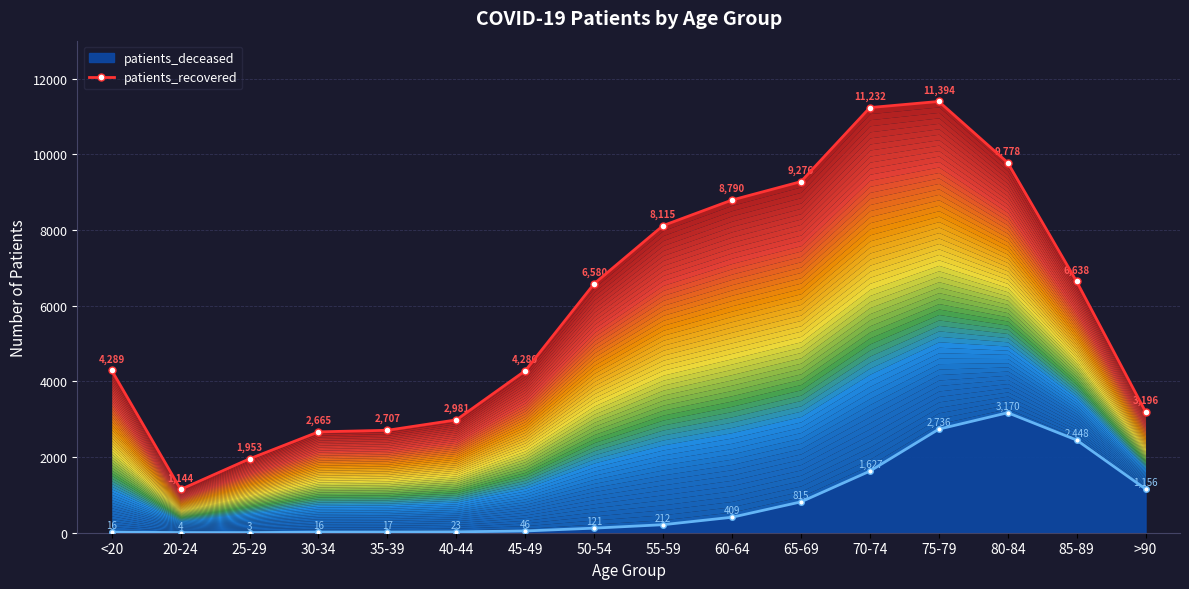

The value at <20 is 7657. True or false?

False